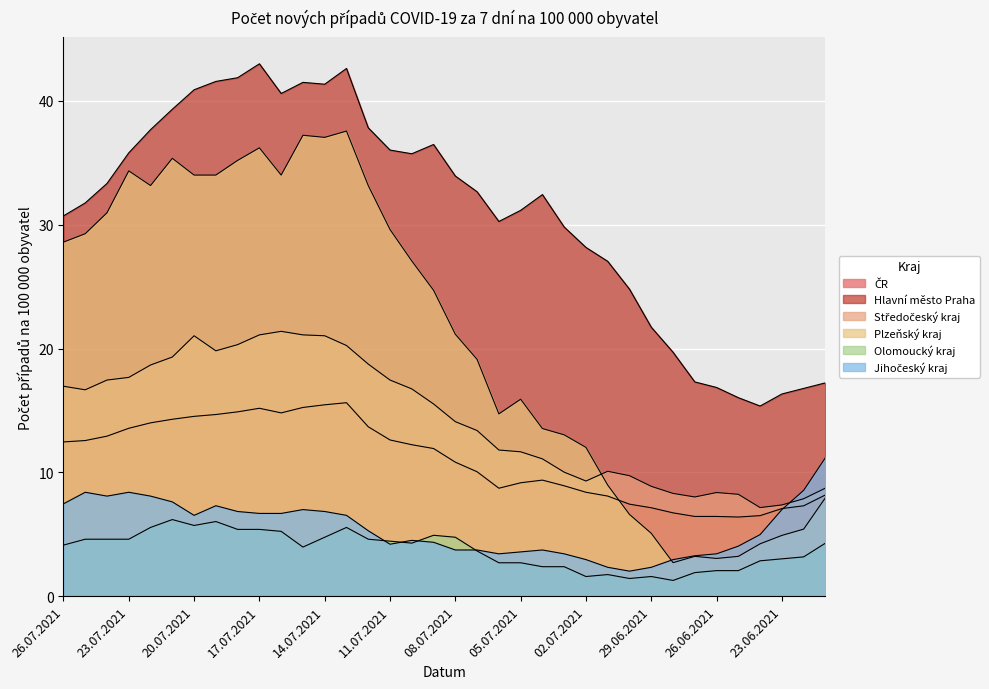

Where is the first local minimum for Hlavní město Praha?

16.07.2021